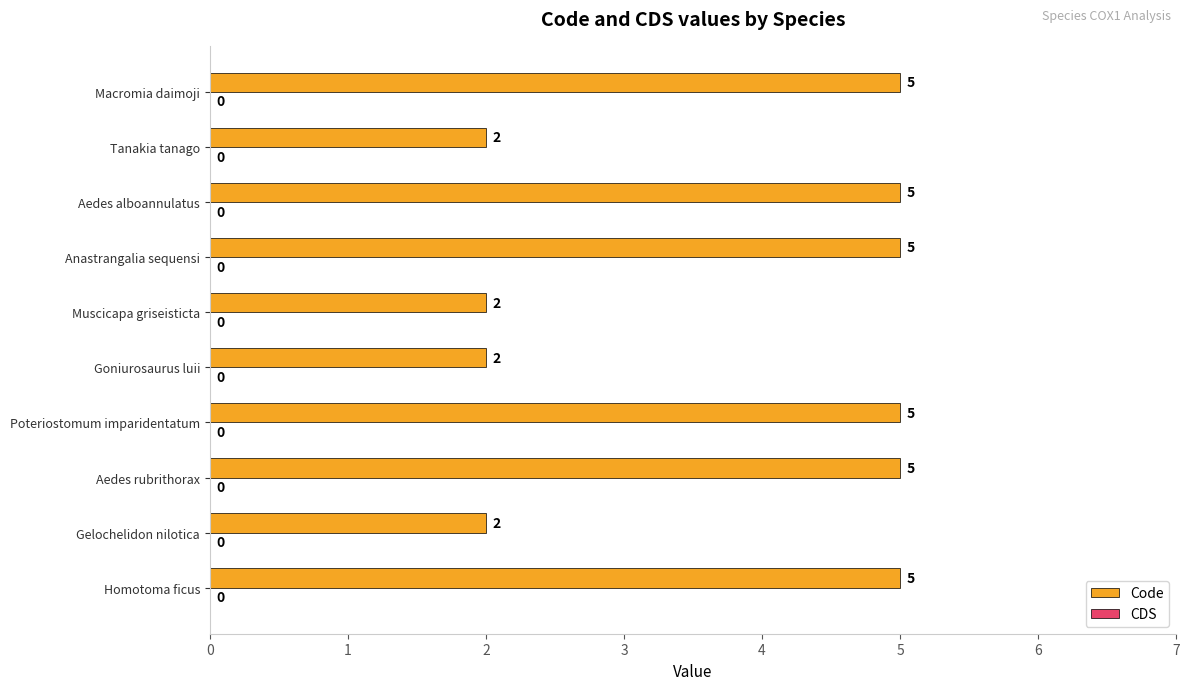

Count the values in the range 2 to 5.

10